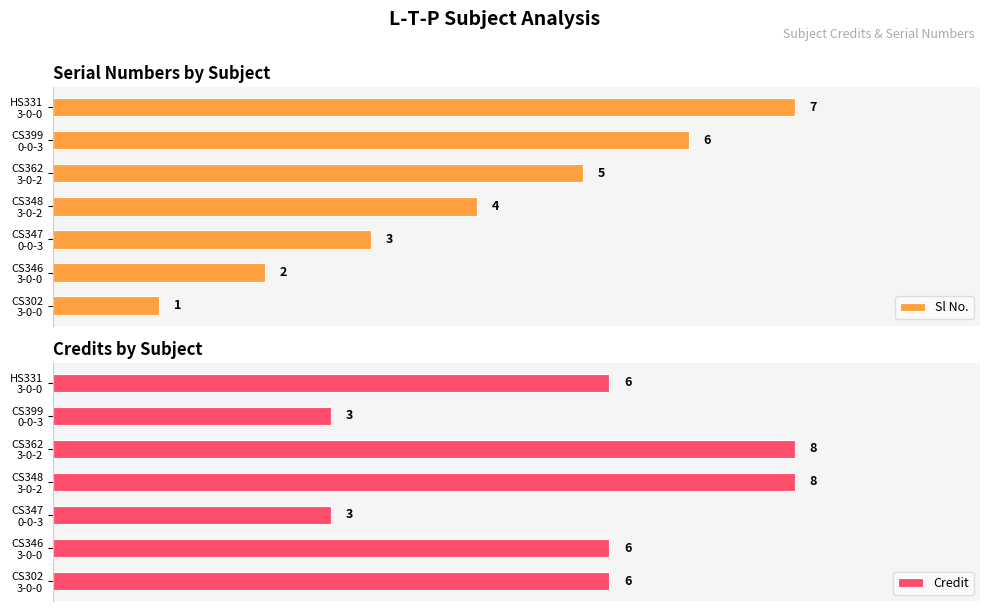

Count the number of data series in this chart.

2